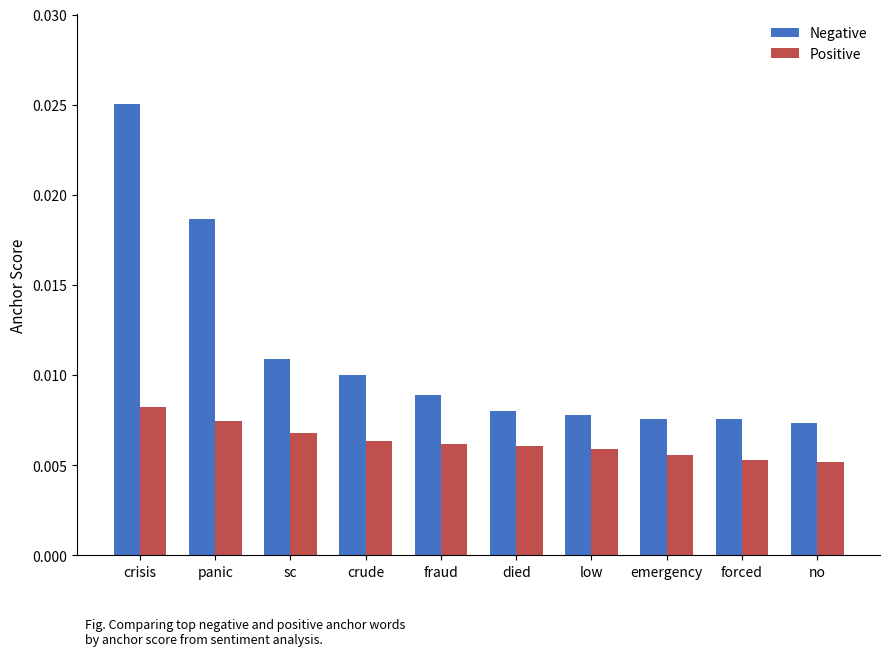

What position from the left is crisis?

1